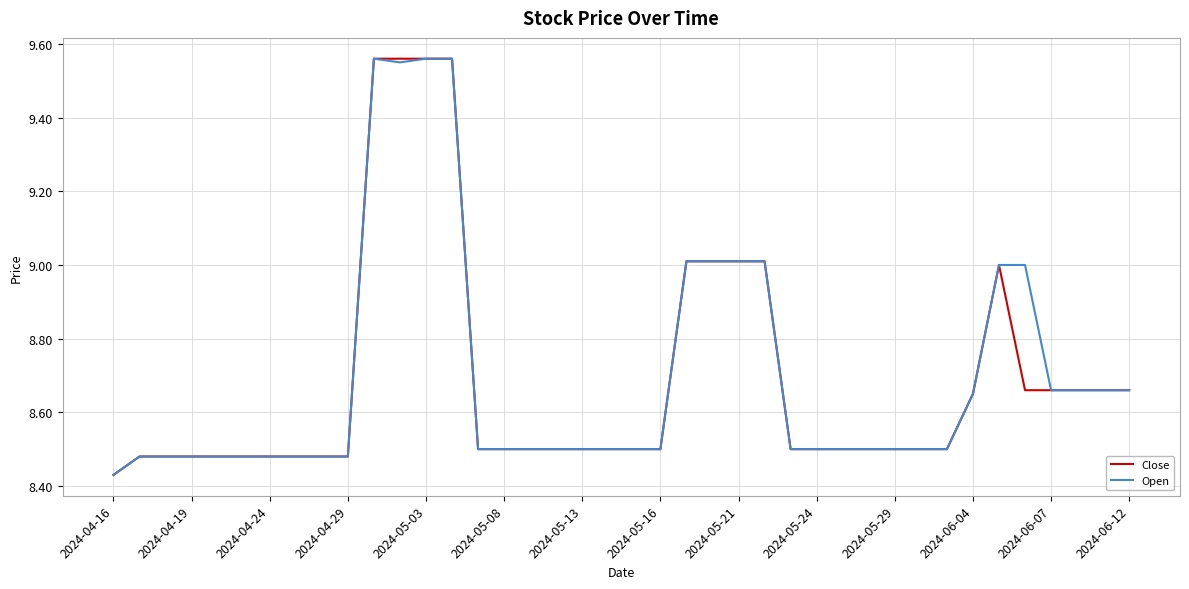

Which category has the lowest value in the Close series?

2024-04-16